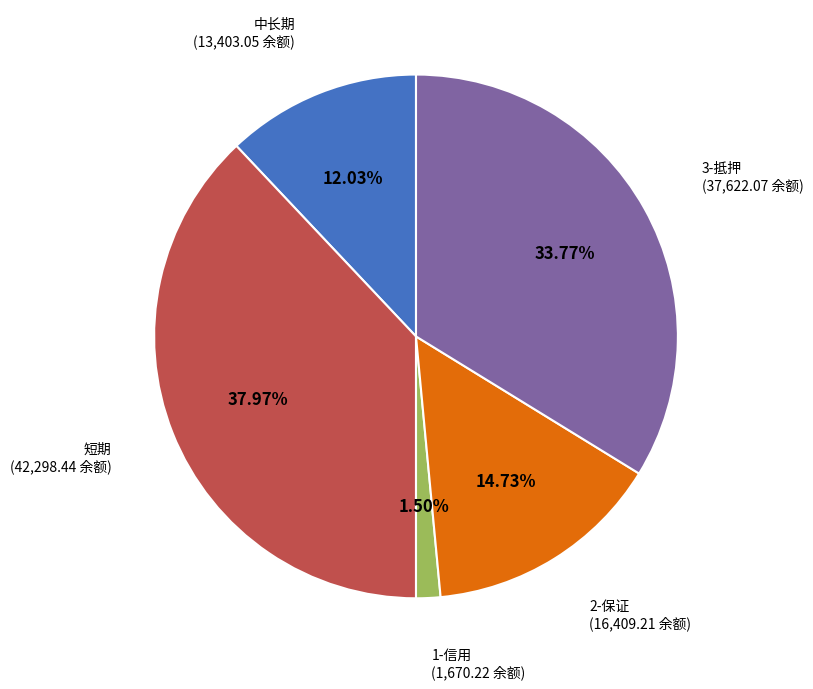

Does any single category account for the majority?

No